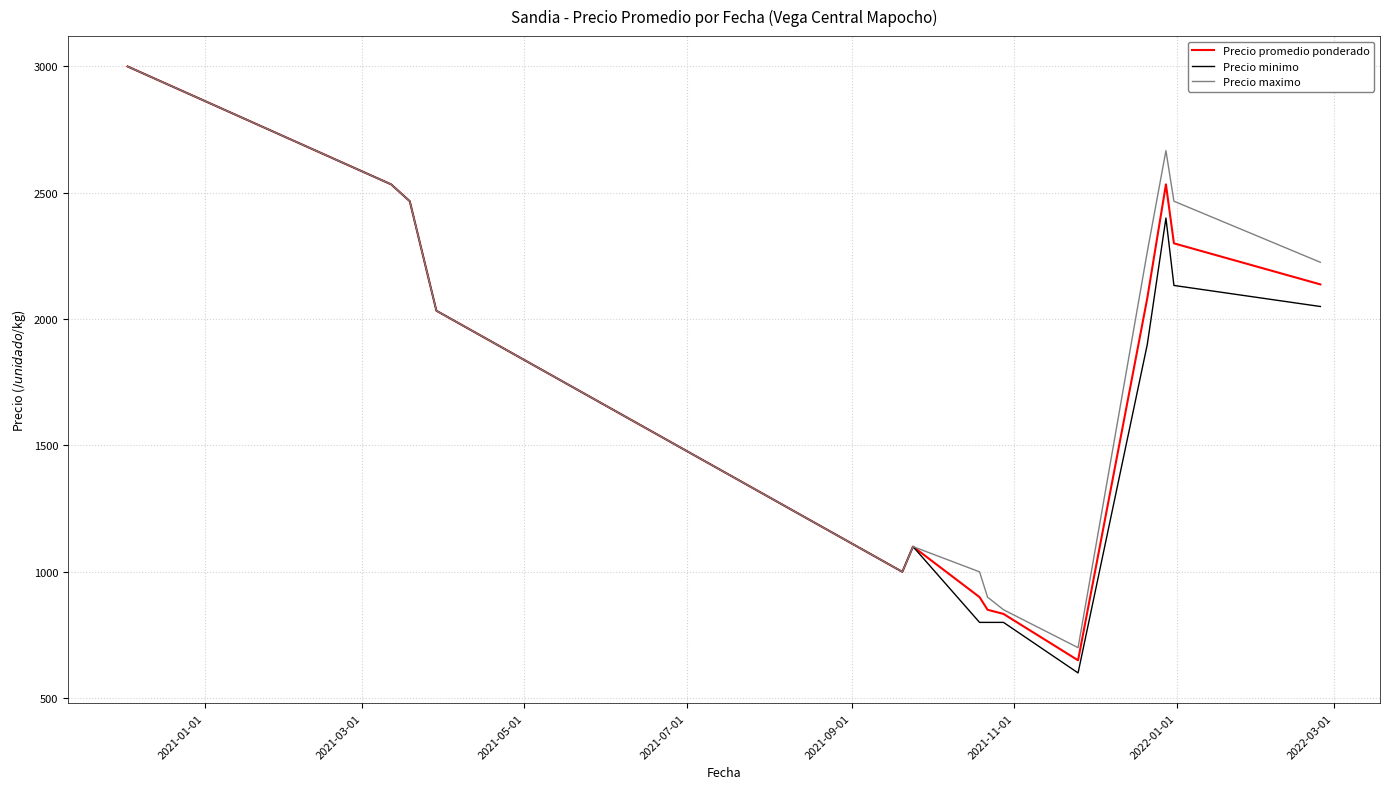

Which series has the largest total across all categories?

Precio maximo